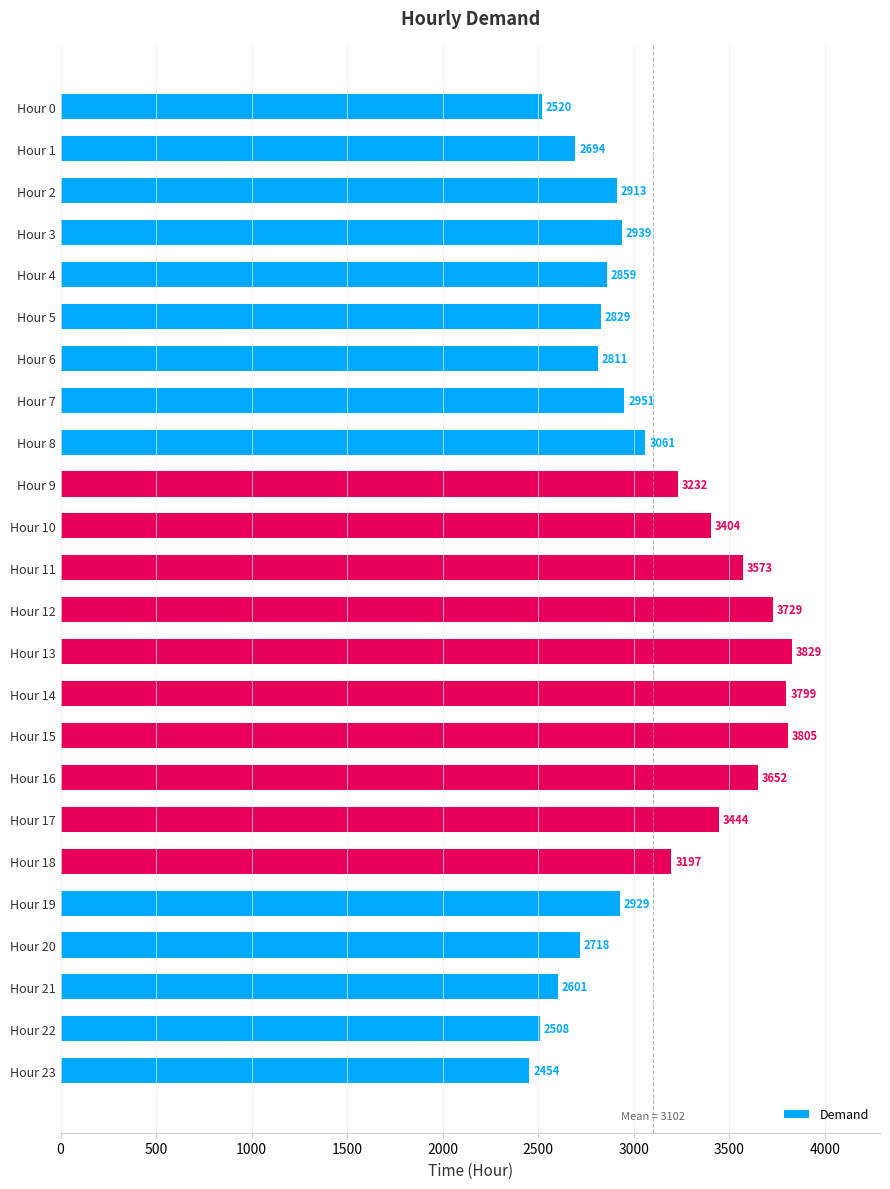

What is the value of the 9th bar from the top?

3061